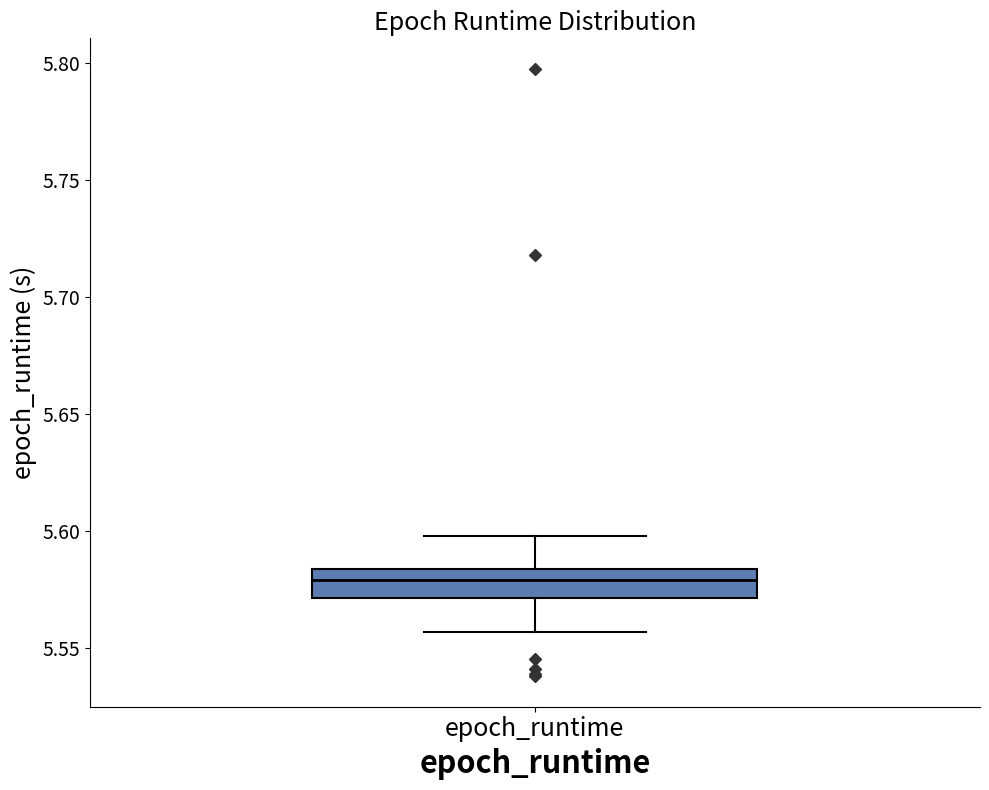

Transcribe this box plot: give where the median line is, the range the box spans, and where the two whiskers end, as read against the y-axis. The values are not printed on the chart, so give them approximately, as read against the axis.

median 5.580, box 5.570 to 5.585, whiskers 5.555 to 5.600